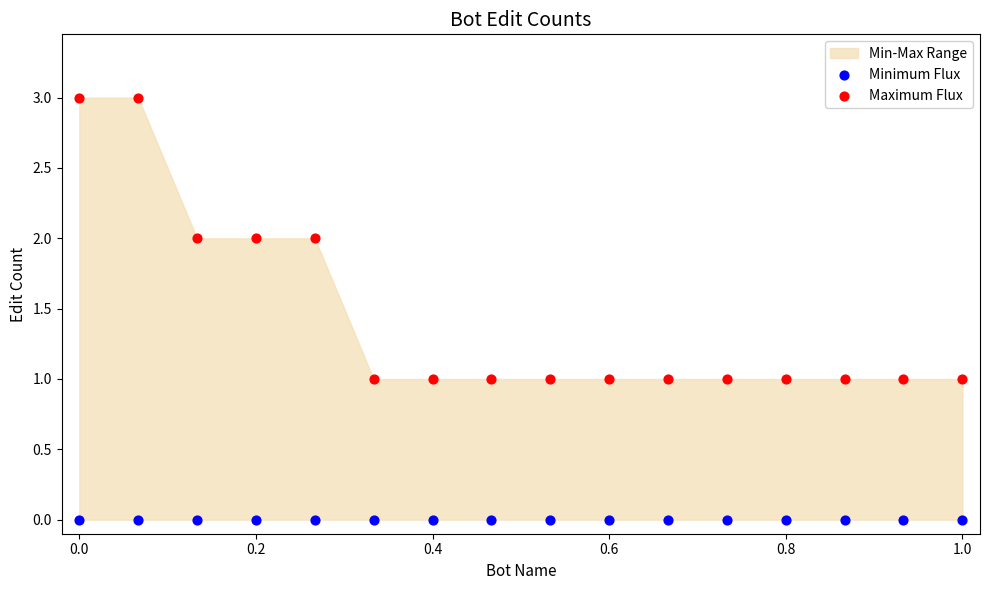

Which series contains the highest Y value?

Maximum Flux